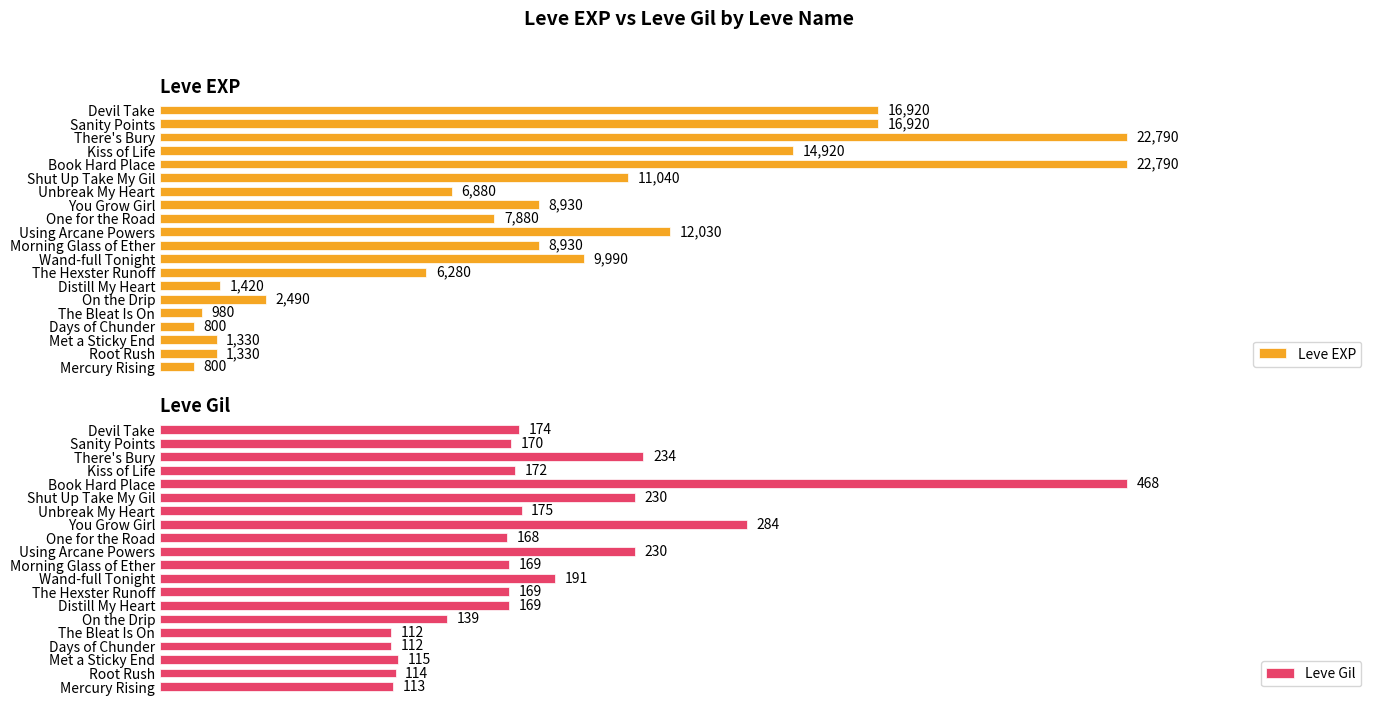

How many groups of bars are there?

20